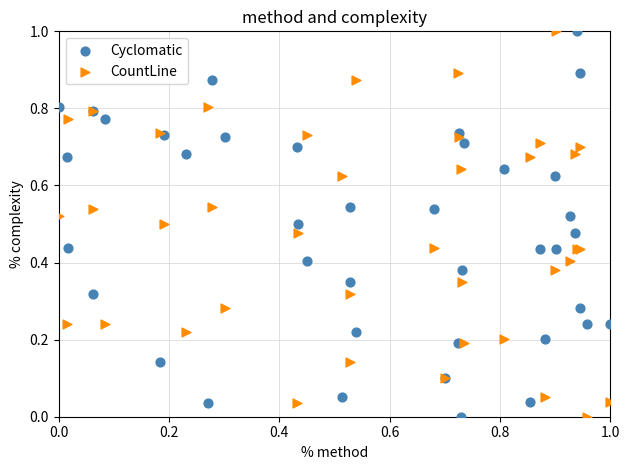

What are all the series names shown in the legend?

Cyclomatic, CountLine